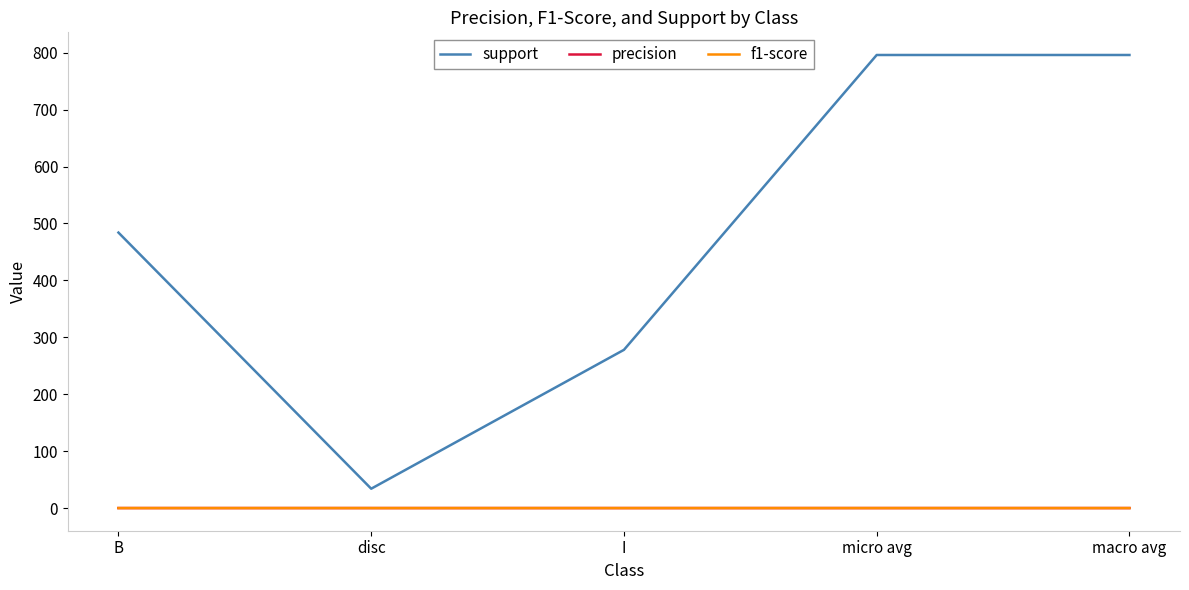

True or false: f1-score and support intersect in this chart.

False